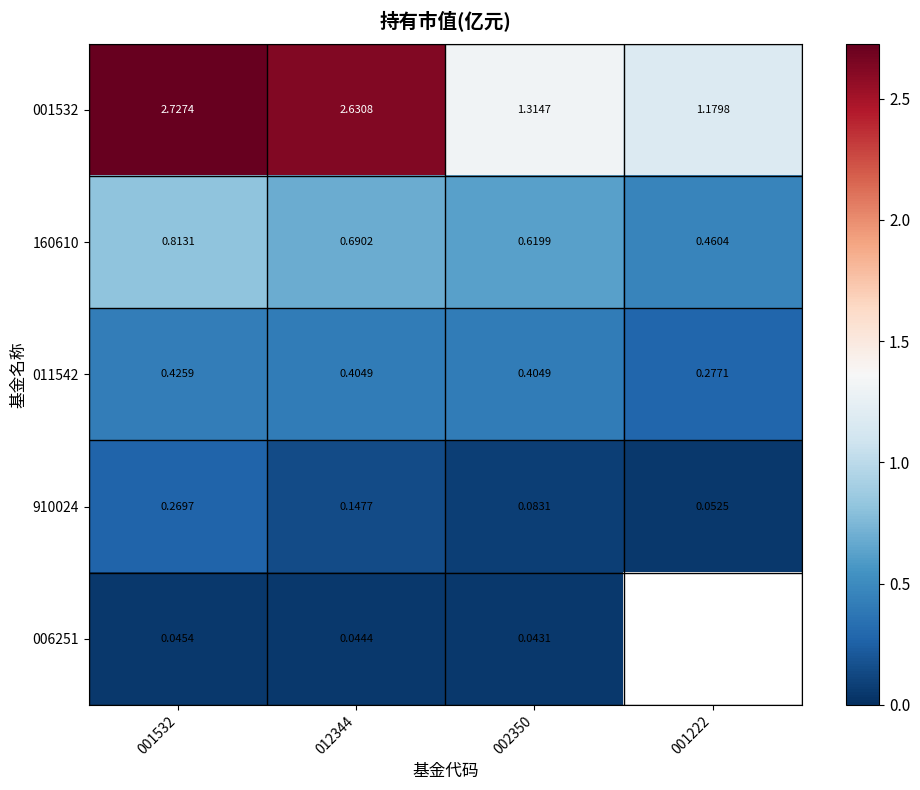

What is the difference between the highest and lowest values at 001532?

2.7